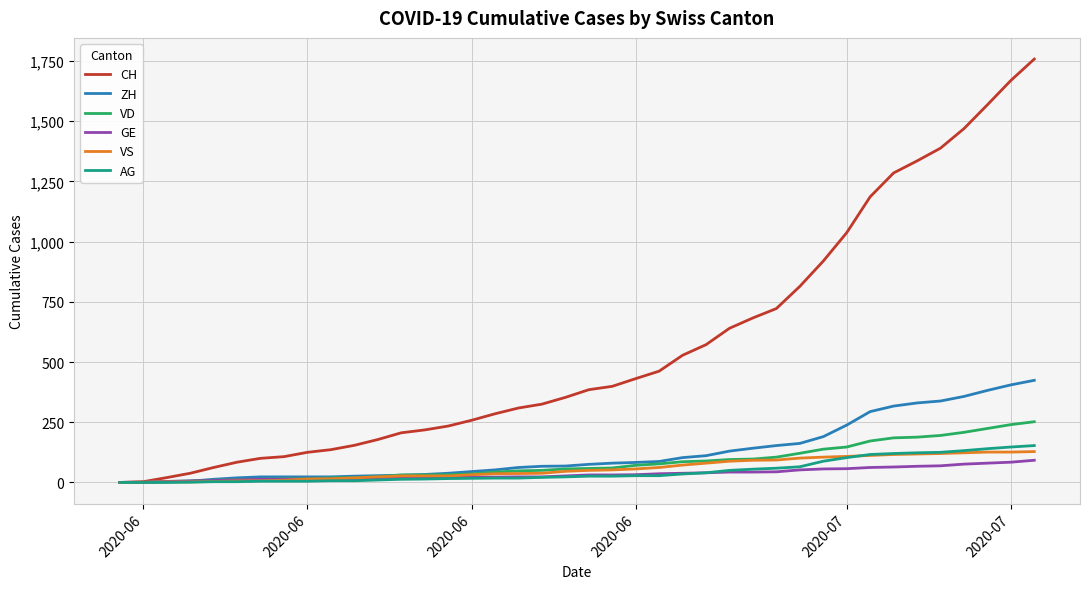

Which series has the largest total across all categories?

CH